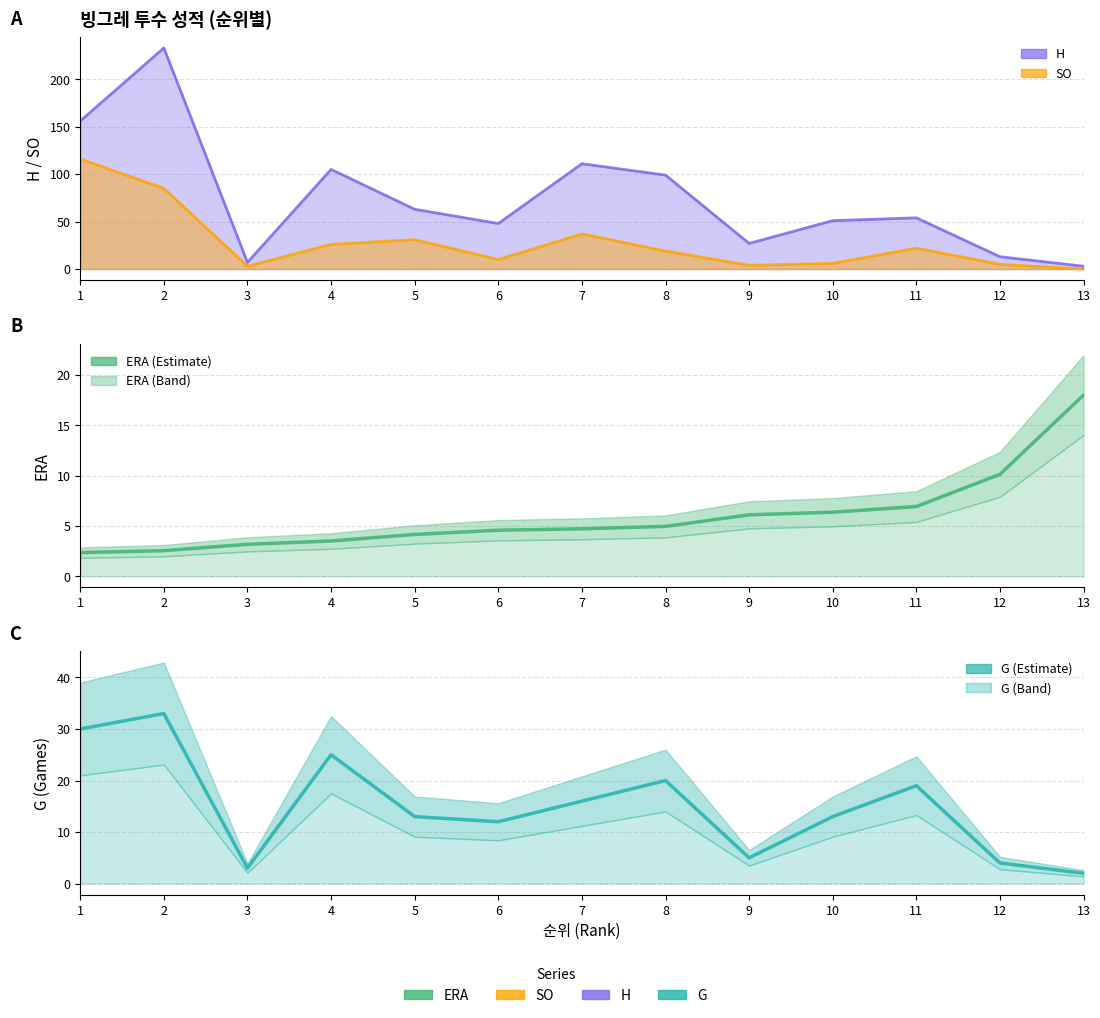

Which series ends up on top after the final intersection of G and ERA?

ERA